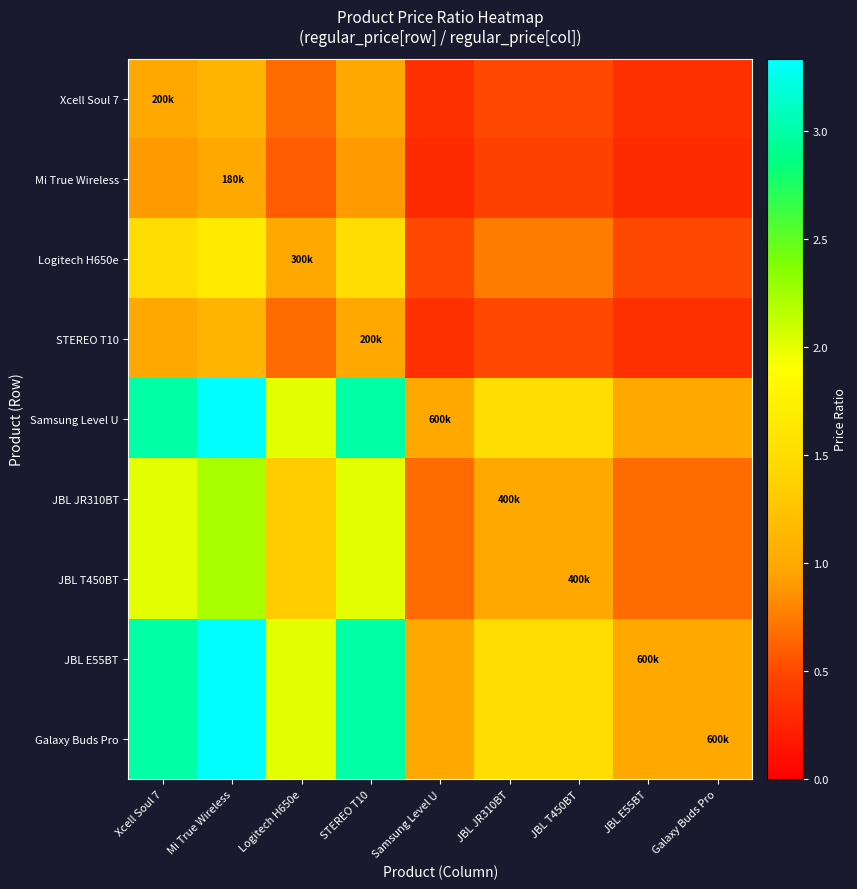

Reading right to left, what are all the values shown in this chart?

Xcell Soul 7: Galaxy Buds Pro=0.3	JBL E55BT=0.3	JBL T450BT=0.5	JBL JR310BT=0.5	Samsung Level U=0.3	STEREO T10=1.0	Logitech H650e=0.7	Mi True Wireless=1.1	Xcell Soul 7=1.0
Mi True Wireless: Galaxy Buds Pro=0.3	JBL E55BT=0.3	JBL T450BT=0.5	JBL JR310BT=0.5	Samsung Level U=0.3	STEREO T10=0.9	Logitech H650e=0.6	Mi True Wireless=1.0	Xcell Soul 7=0.9
Logitech H650e: Galaxy Buds Pro=0.5	JBL E55BT=0.5	JBL T450BT=0.8	JBL JR310BT=0.8	Samsung Level U=0.5	STEREO T10=1.5	Logitech H650e=1.0	Mi True Wireless=1.7	Xcell Soul 7=1.5
STEREO T10: Galaxy Buds Pro=0.3	JBL E55BT=0.3	JBL T450BT=0.5	JBL JR310BT=0.5	Samsung Level U=0.3	STEREO T10=1.0	Logitech H650e=0.7	Mi True Wireless=1.1	Xcell Soul 7=1.0
Samsung Level U: Galaxy Buds Pro=1.0	JBL E55BT=1.0	JBL T450BT=1.5	JBL JR310BT=1.5	Samsung Level U=1.0	STEREO T10=3.0	Logitech H650e=2.0	Mi True Wireless=3.3	Xcell Soul 7=3.0
JBL JR310BT: Galaxy Buds Pro=0.7	JBL E55BT=0.7	JBL T450BT=1.0	JBL JR310BT=1.0	Samsung Level U=0.7	STEREO T10=2.0	Logitech H650e=1.3	Mi True Wireless=2.2	Xcell Soul 7=2.0
JBL T450BT: Galaxy Buds Pro=0.7	JBL E55BT=0.7	JBL T450BT=1.0	JBL JR310BT=1.0	Samsung Level U=0.7	STEREO T10=2.0	Logitech H650e=1.3	Mi True Wireless=2.2	Xcell Soul 7=2.0
JBL E55BT: Galaxy Buds Pro=1.0	JBL E55BT=1.0	JBL T450BT=1.5	JBL JR310BT=1.5	Samsung Level U=1.0	STEREO T10=3.0	Logitech H650e=2.0	Mi True Wireless=3.3	Xcell Soul 7=3.0
Galaxy Buds Pro: Galaxy Buds Pro=1.0	JBL E55BT=1.0	JBL T450BT=1.5	JBL JR310BT=1.5	Samsung Level U=1.0	STEREO T10=3.0	Logitech H650e=2.0	Mi True Wireless=3.3	Xcell Soul 7=3.0